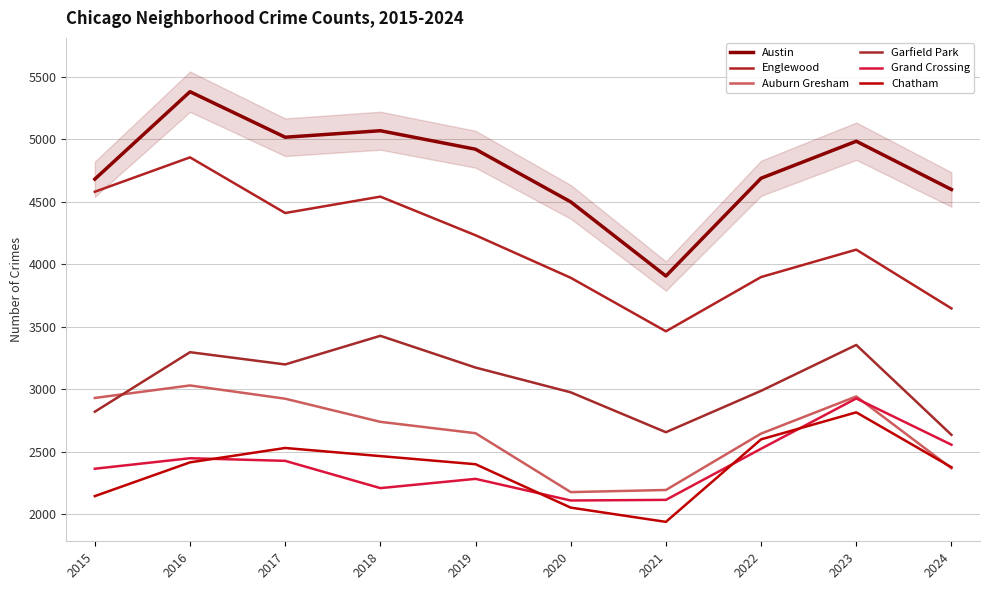

What is the minimum value shown in the chart?

1940